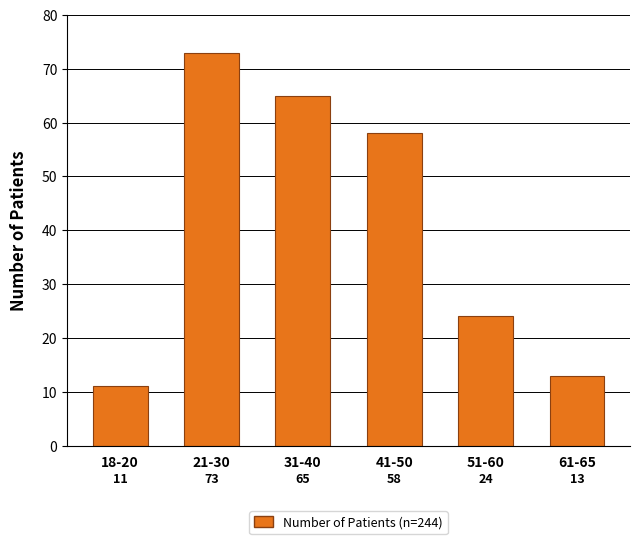

Reading left to right, what are all the values shown in this chart?

18-20=11	21-30=73	31-40=65	41-50=58	51-60=24	61-65=13